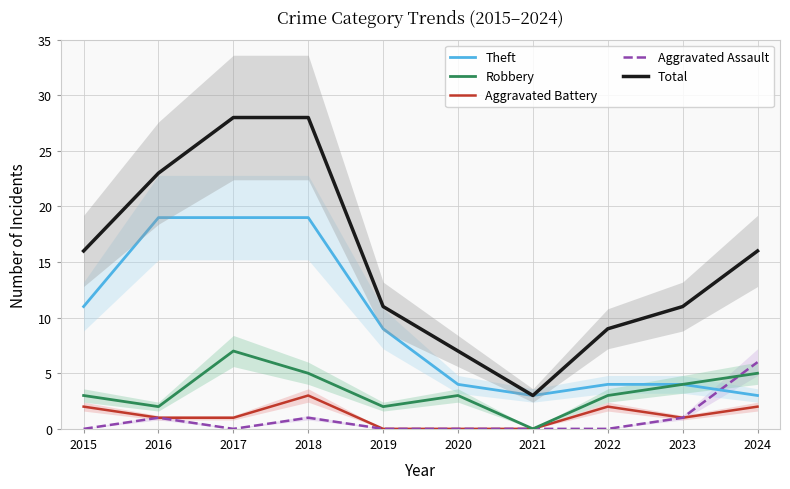

Is the value of Robbery at 2021 greater than the value of Total at 2019?

No